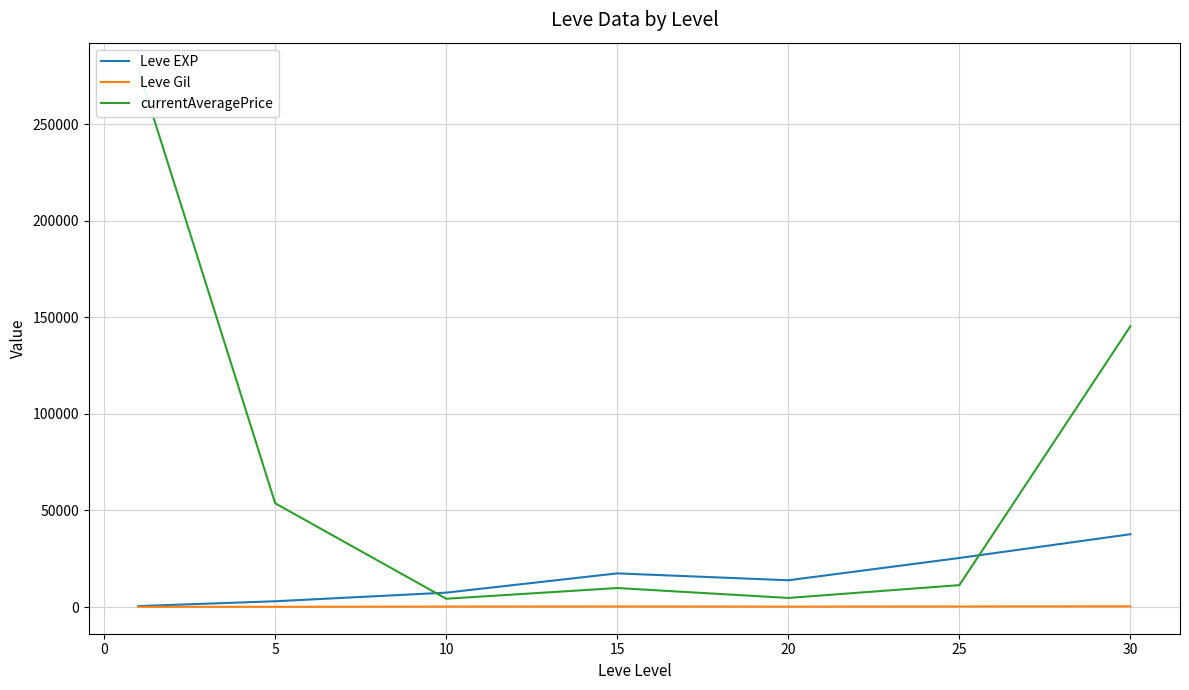

What is the maximum value for Leve EXP?

37715.0